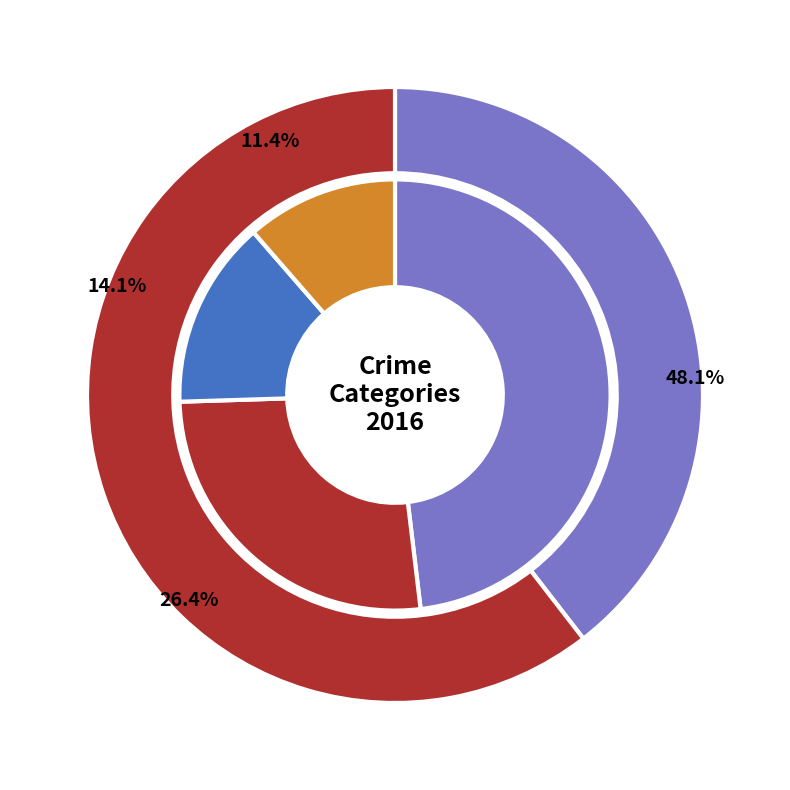

Is 1 the majority of the pie?

No